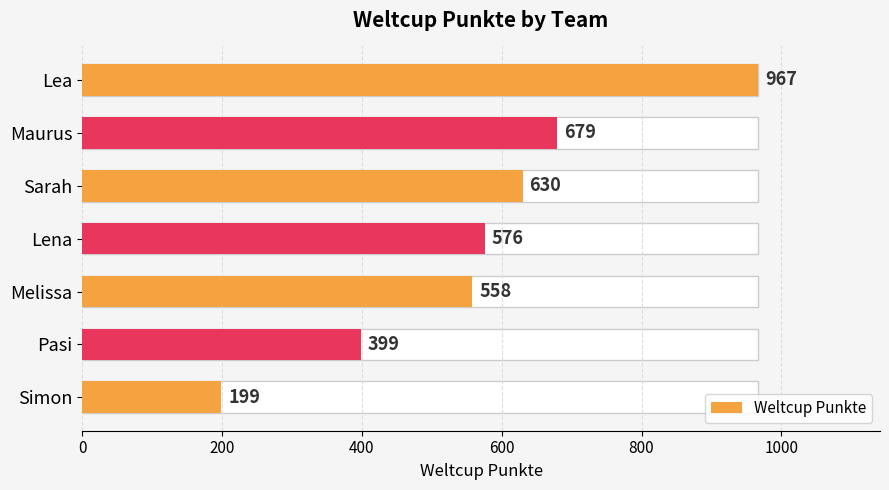

What value does the data have at Maurus, to the nearest 50?

700